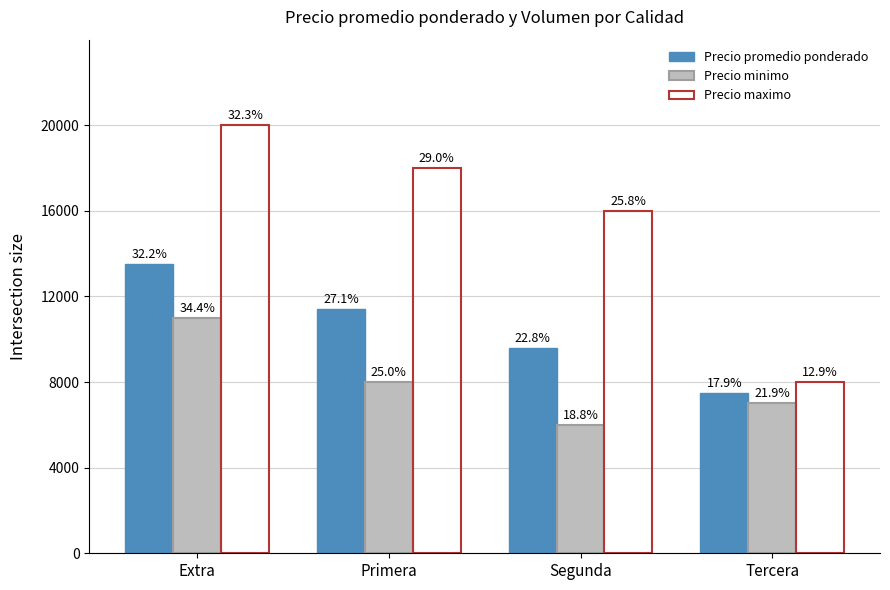

Does the chart contain any negative values?

No